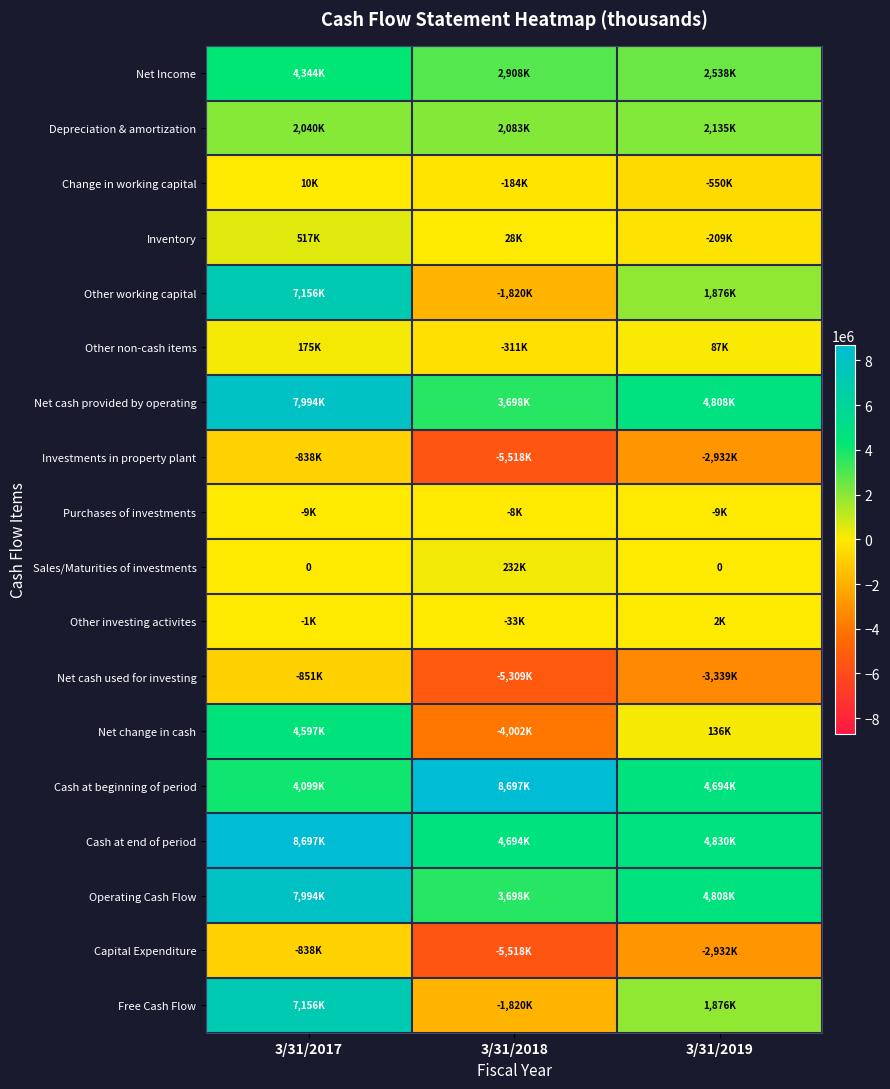

Which series changed the most between 3/31/2018 and 3/31/2019?

Net change in cash